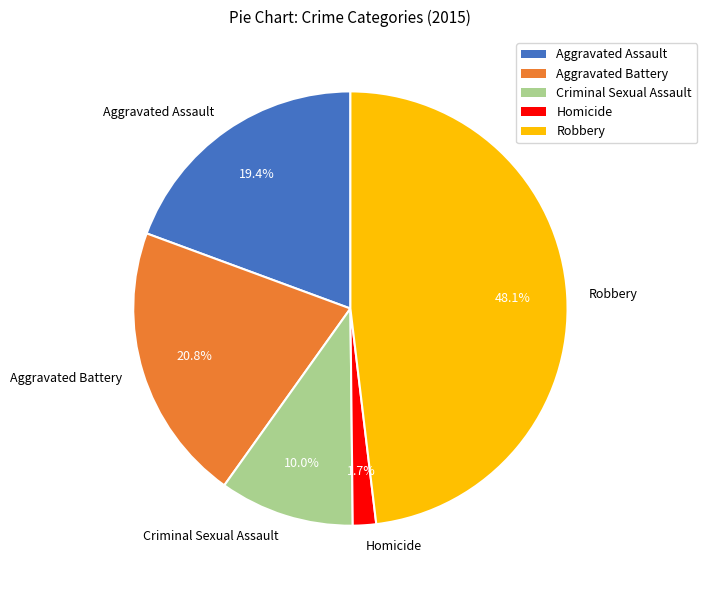

What is the ratio of the value at Aggravated Battery to the value at Robbery?

0.4